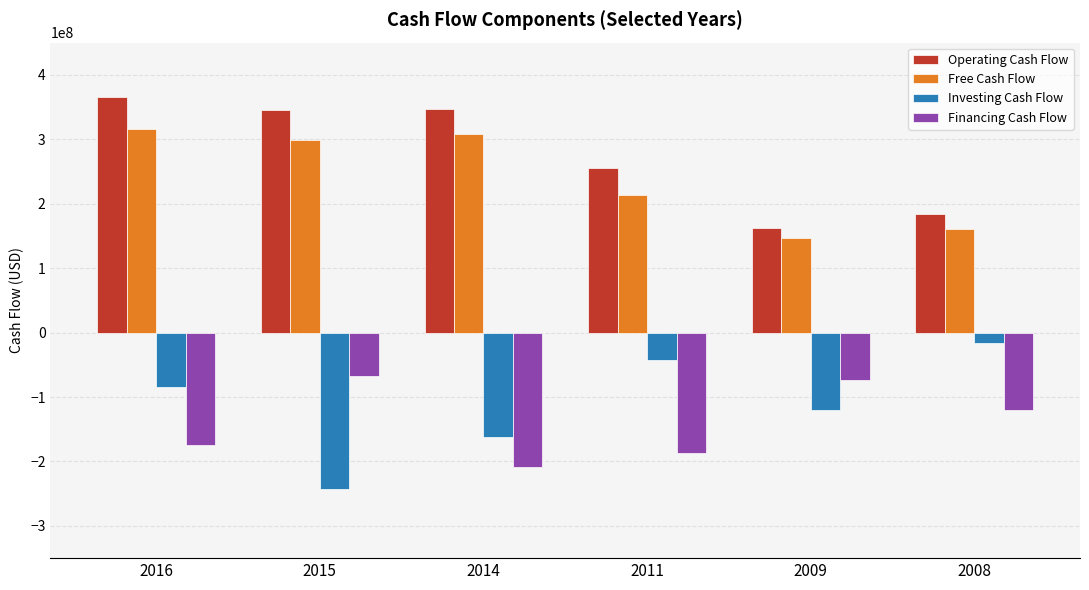

What is the difference between the Financing Cash Flow values at 2014 and 2011?

22111000